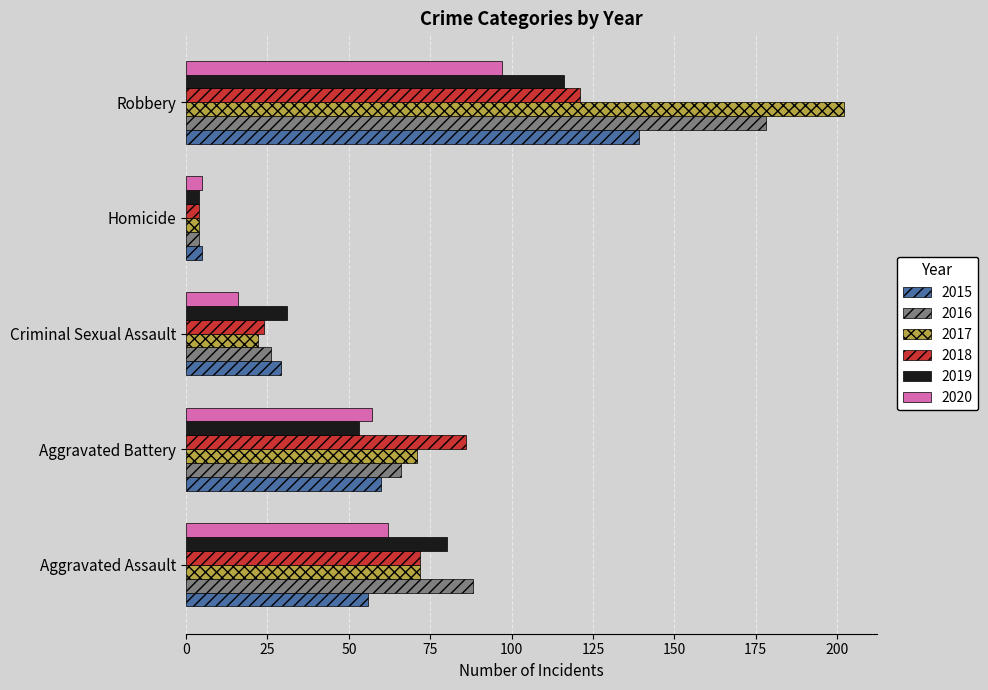

What is the difference between the maximum and minimum values in the 2015 series?

134